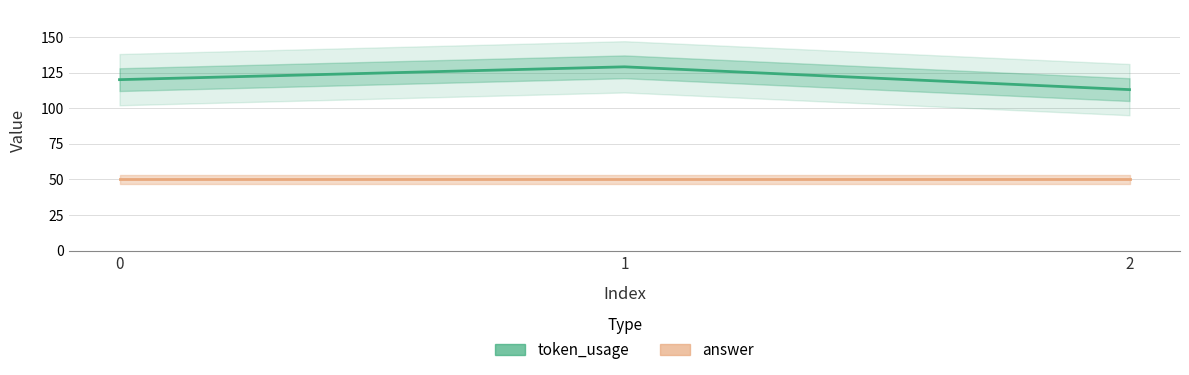

What is the minimum value for token_usage?

113